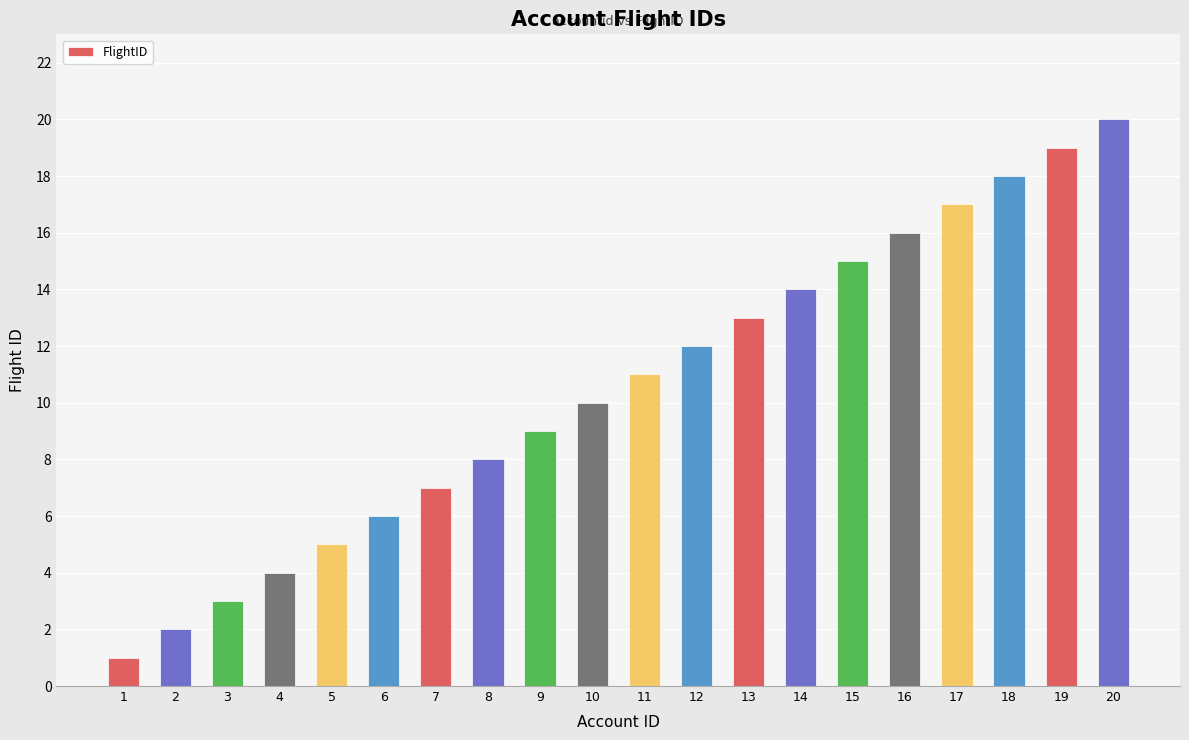

Reading left to right, extract all data points from this chart.

1=1	2=2	3=3	4=4	5=5	6=6	7=7	8=8	9=9	10=10	11=11	12=12	13=13	14=14	15=15	16=16	17=17	18=18	19=19	20=20